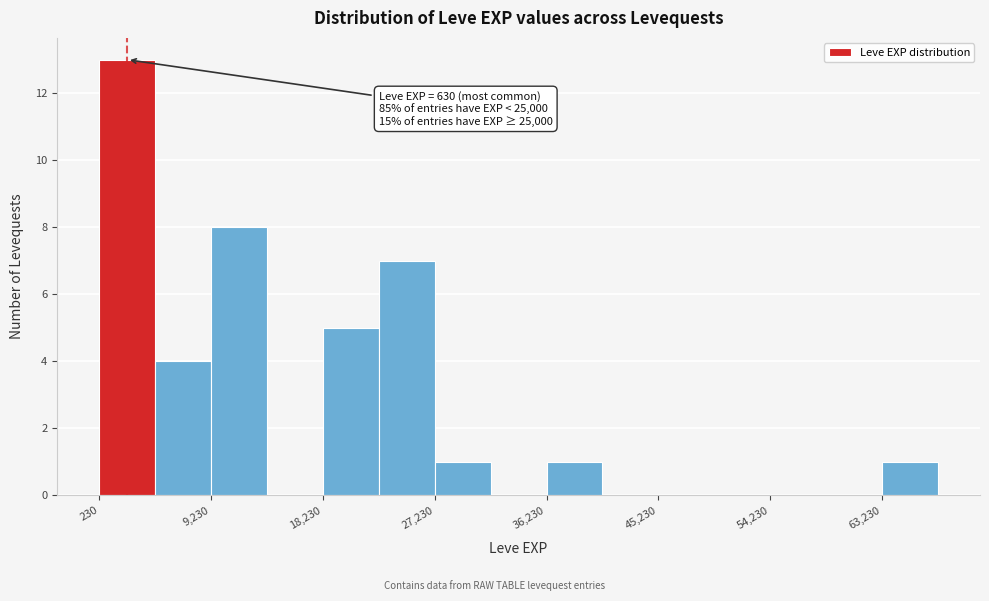

Over which range of the x-axis is the bar tallest?

0 to 5000